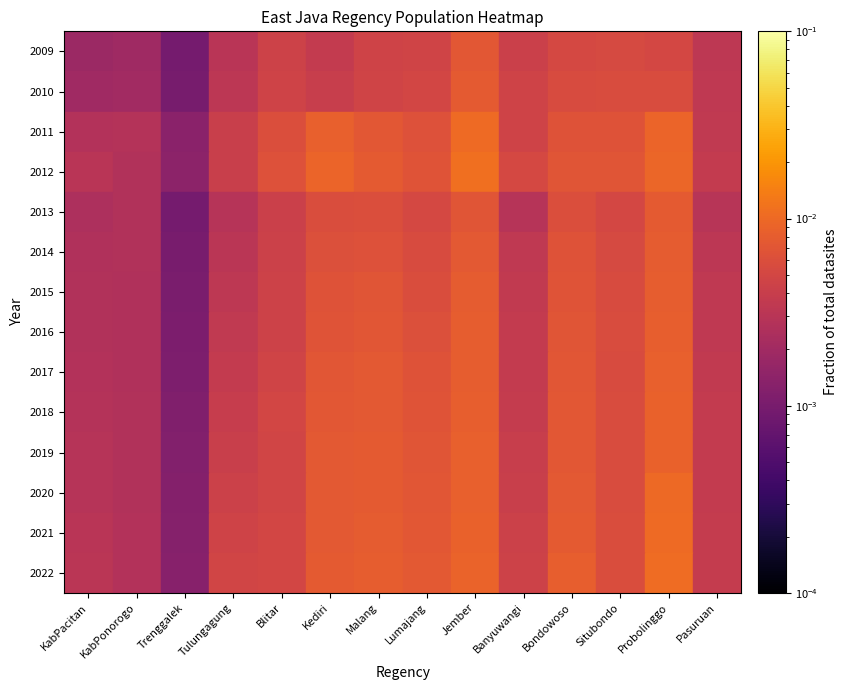

Which label corresponds to the largest value in the chart?

Jember